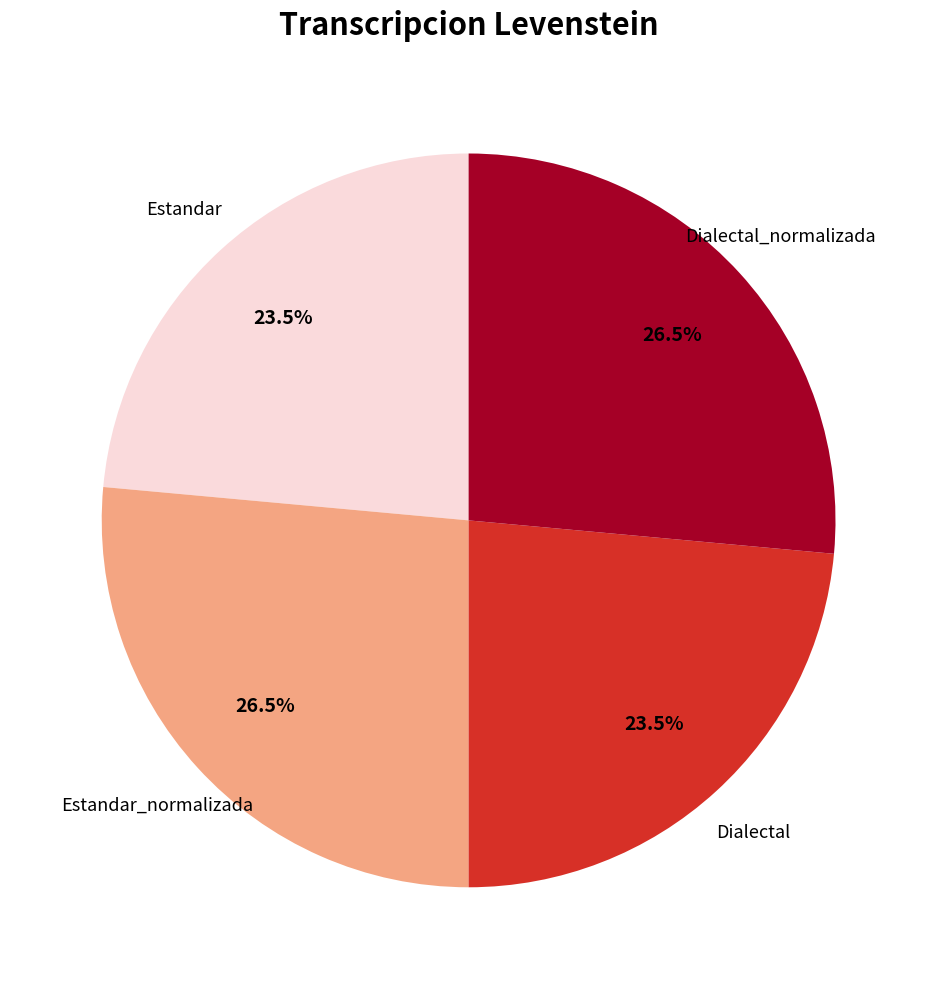

Does any single category account for the majority?

No